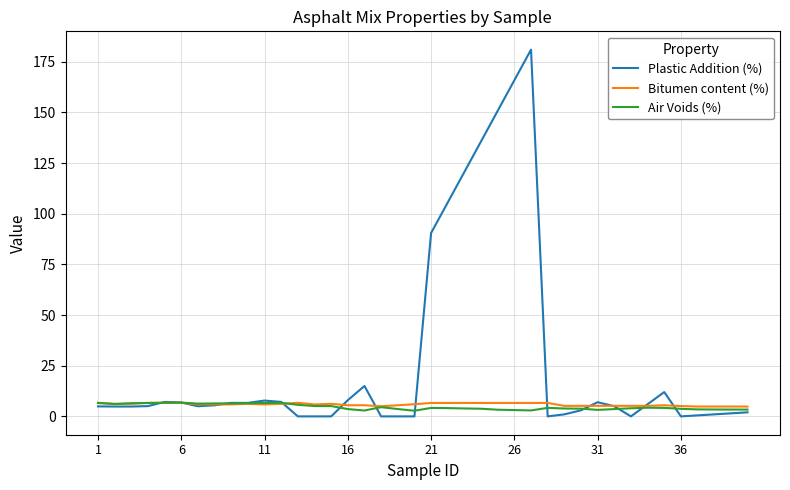

Which series has the largest total across all categories?

Plastic Addition (%)